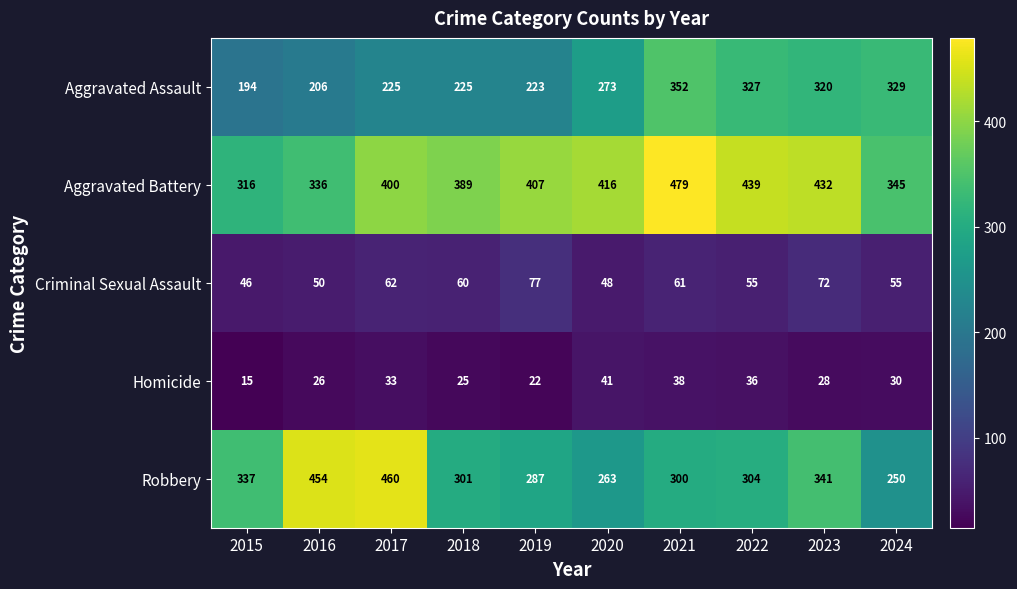

True or false: Homicide has a value of 55 at 2020.

False